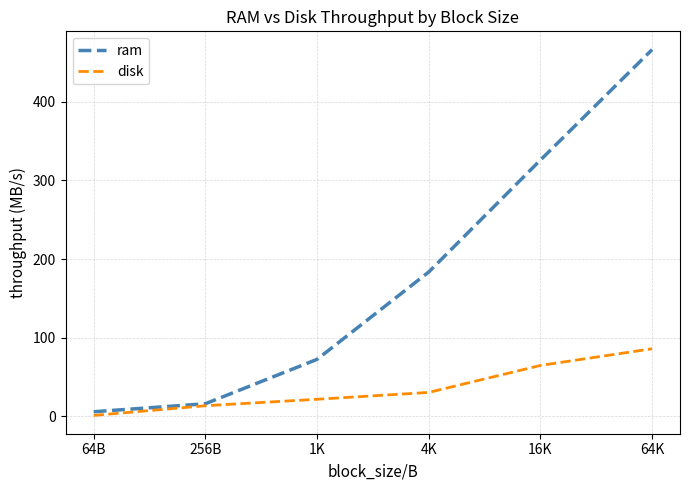

Which series changed the most between 1K and 4K?

ram